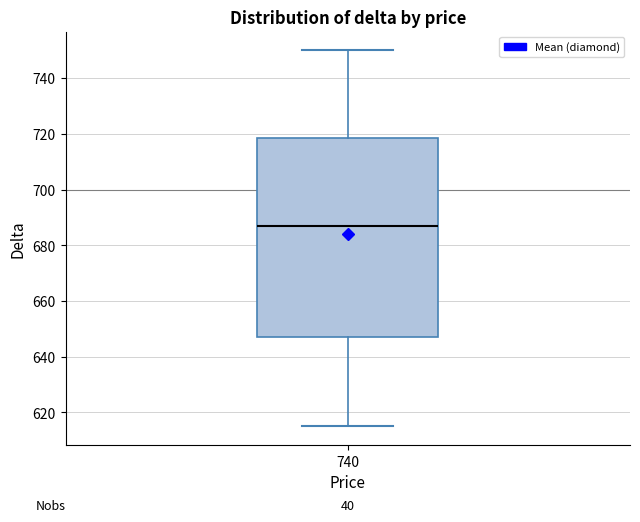

Read this box plot against the y-axis: the position of the median line, the range covered by the box, and the ends of both whiskers. The values are not printed on the chart, so give them approximately, as read against the axis.

median 688, box 648 to 718, whiskers 616 to 750